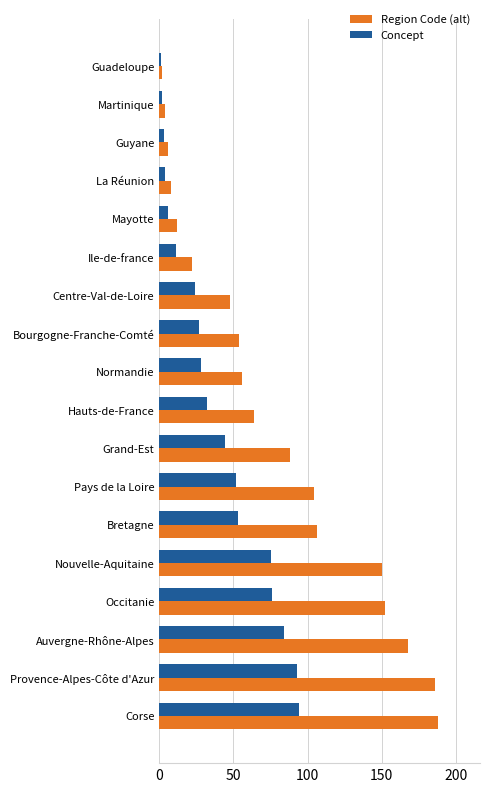

Where is Region Code (alt) nearest to the value 95?

Grand-Est